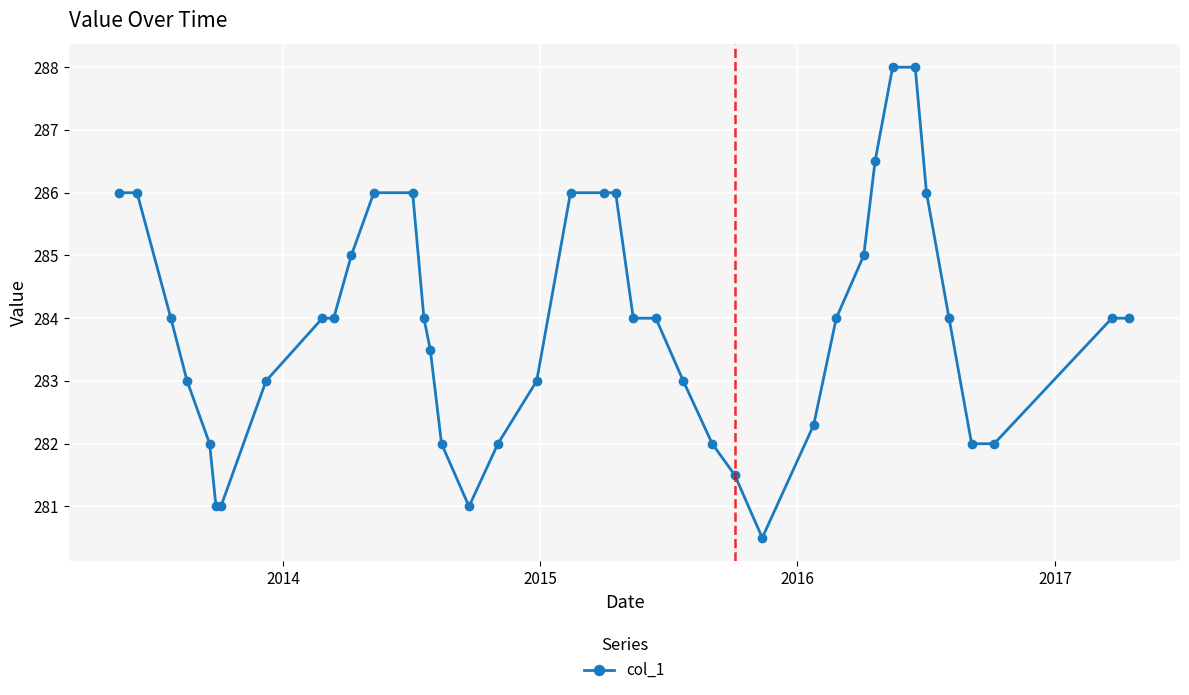

Does the chart display data point markers on the line(s)?

Yes